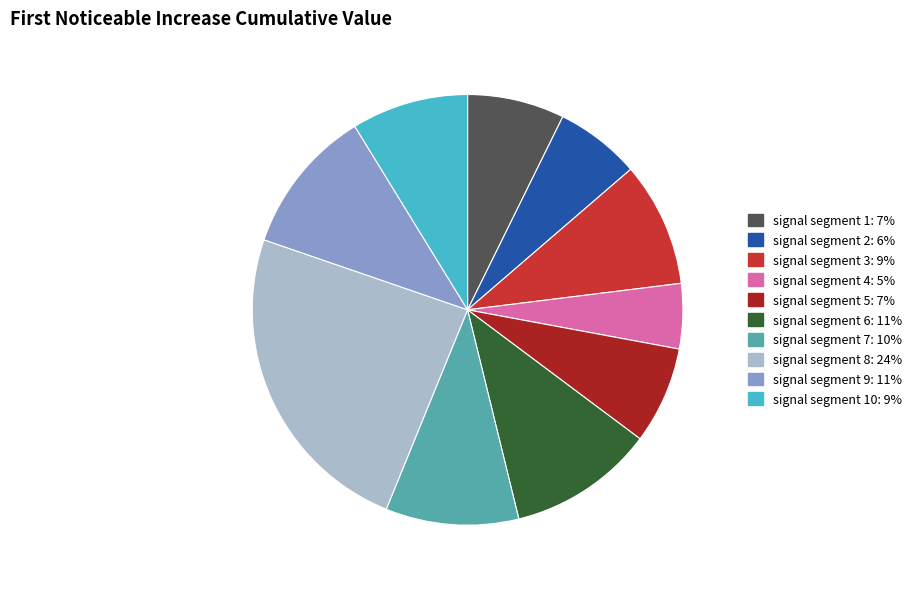

Is there a majority slice in this chart?

No